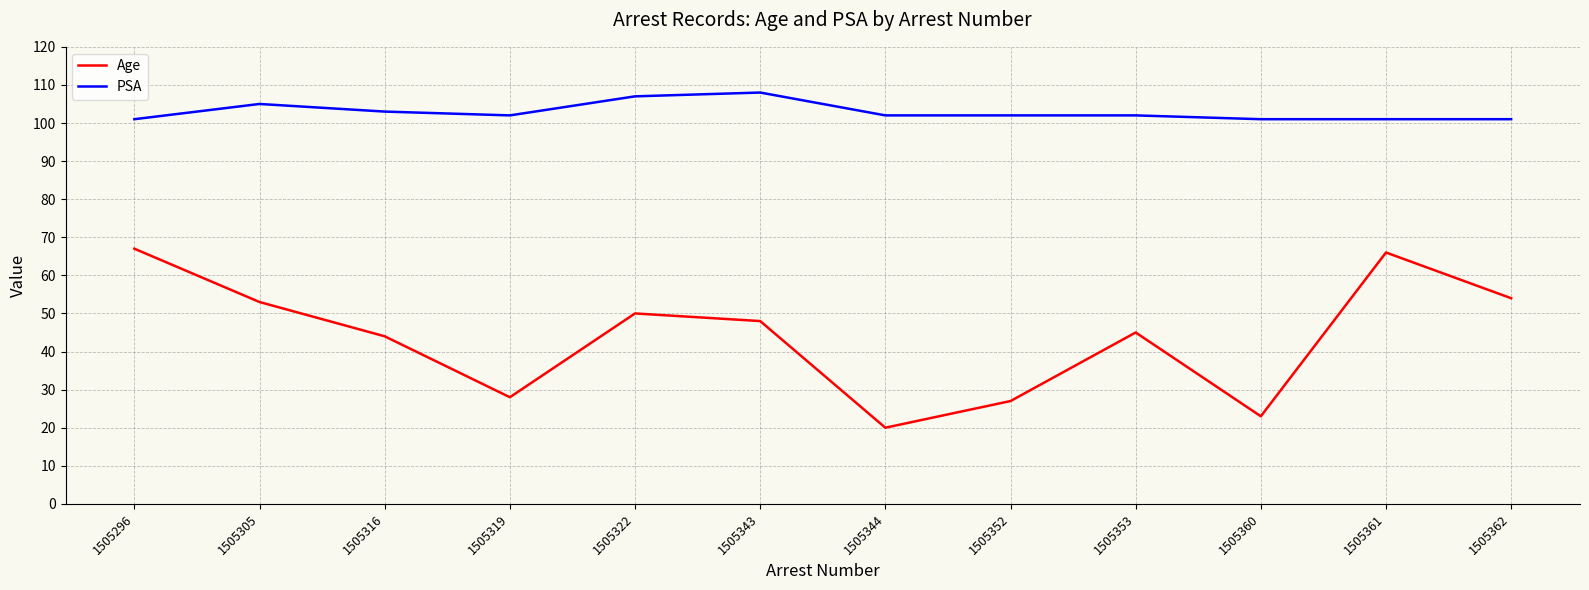

Which series has the widest spread of values?

Age